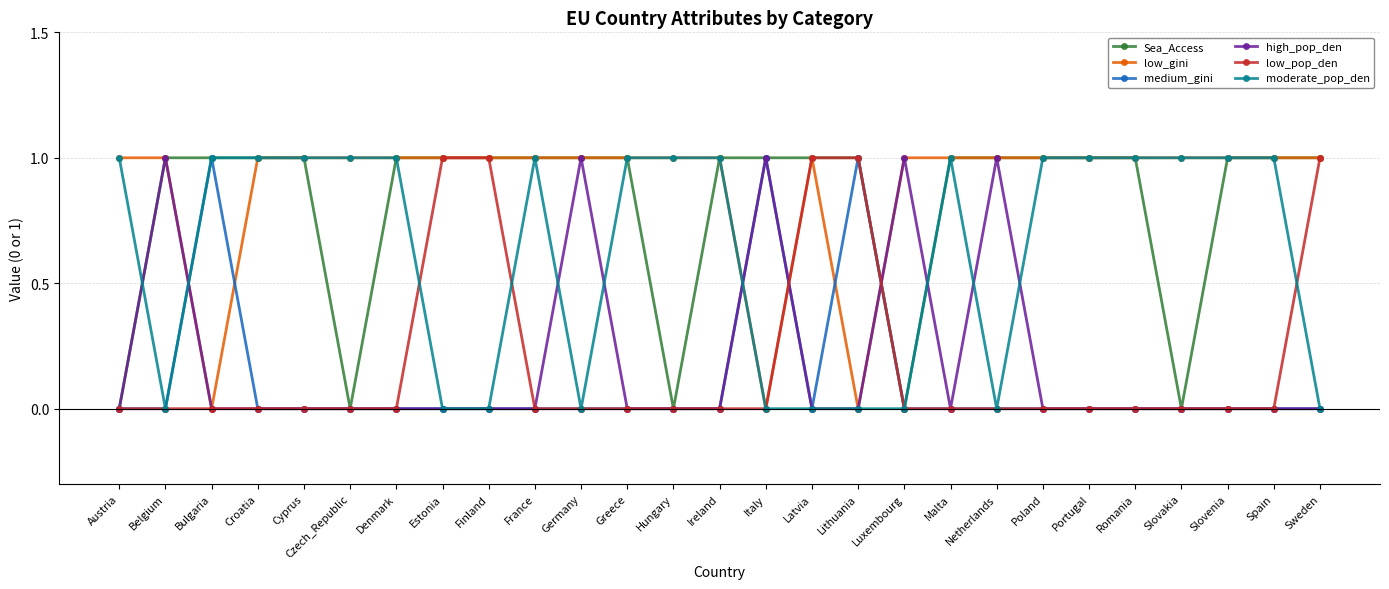

At how many categories does at least one series exceed 0?

27